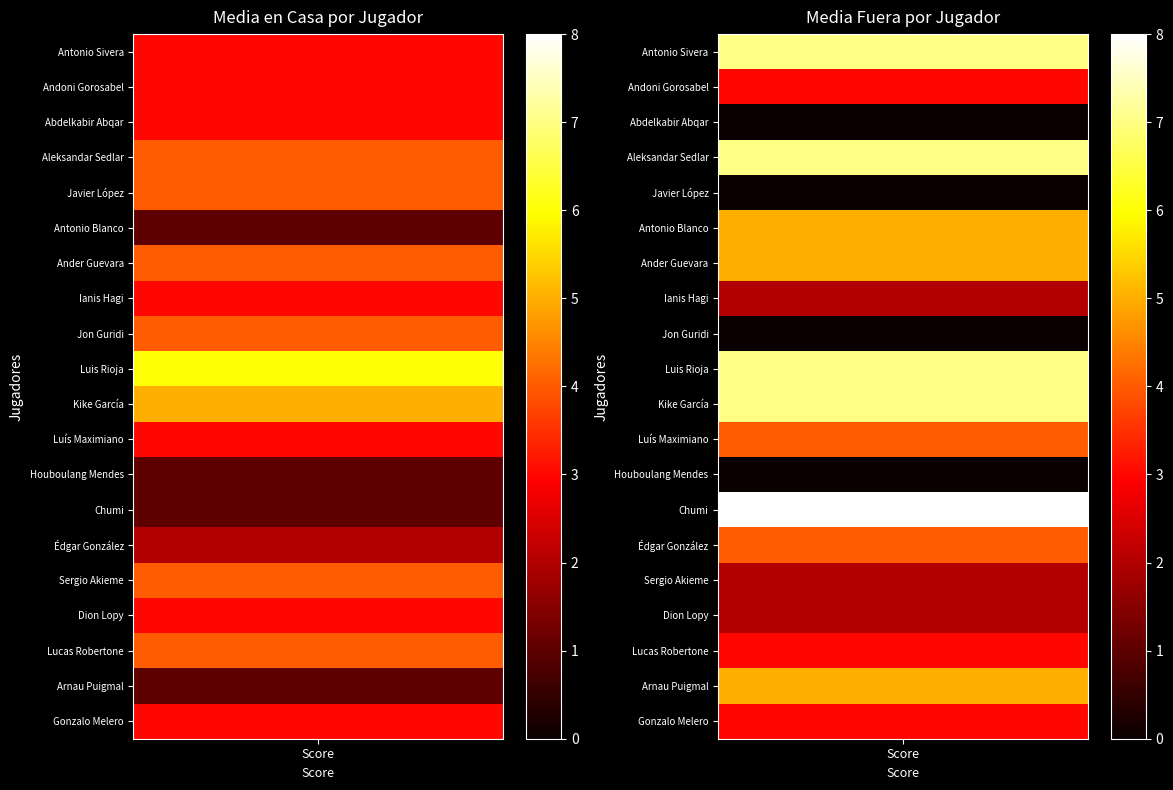

Rank the categories by Antonio Sivera value from lowest to highest.

Media en casa, Media fuera